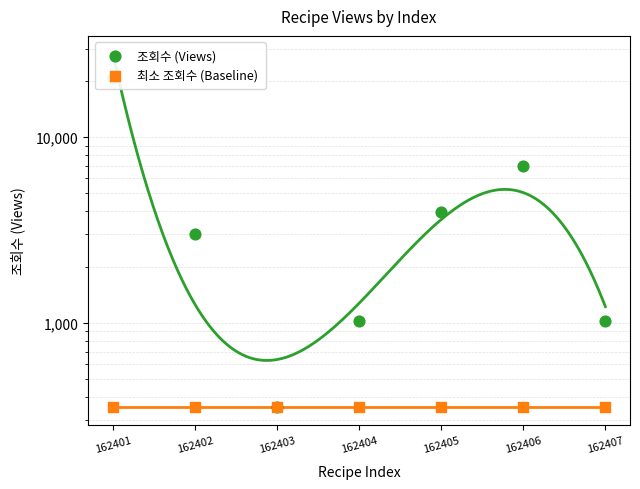

Which series has the largest total across all categories?

조회수 (Views)